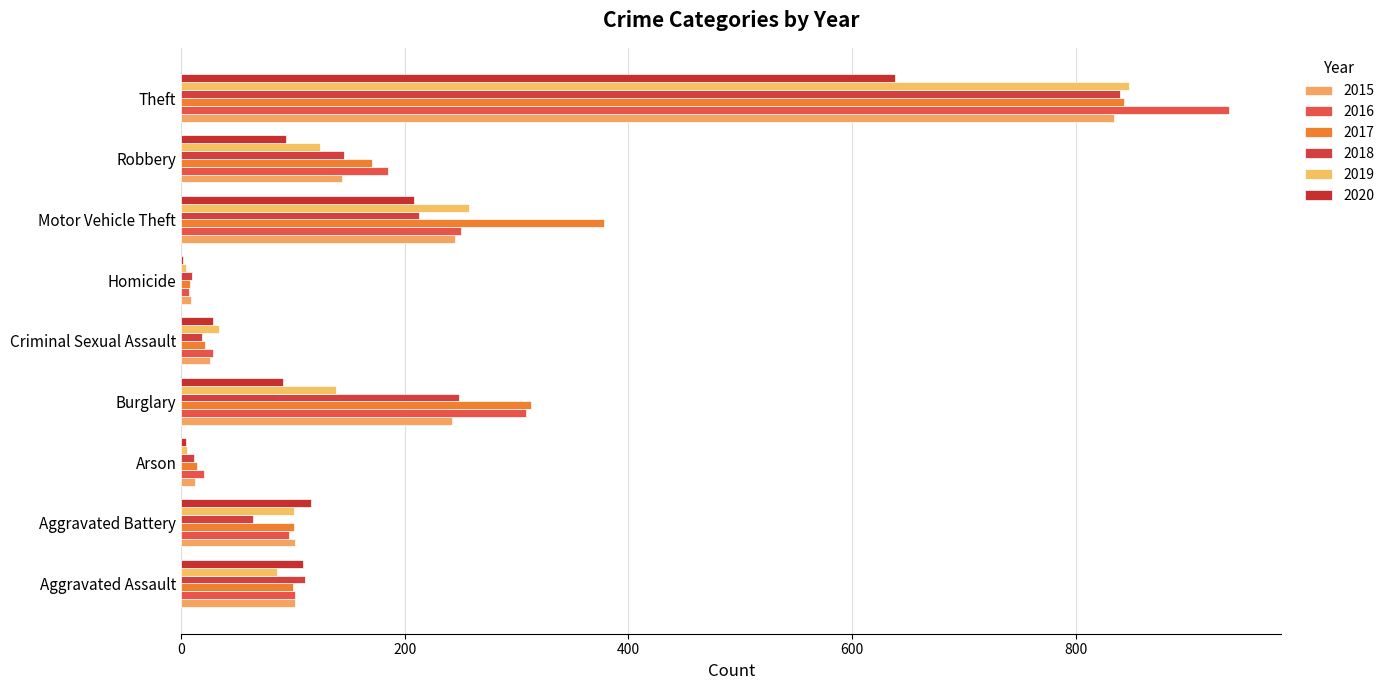

The value of 2017 at Criminal Sexual Assault is 21. True or false?

True